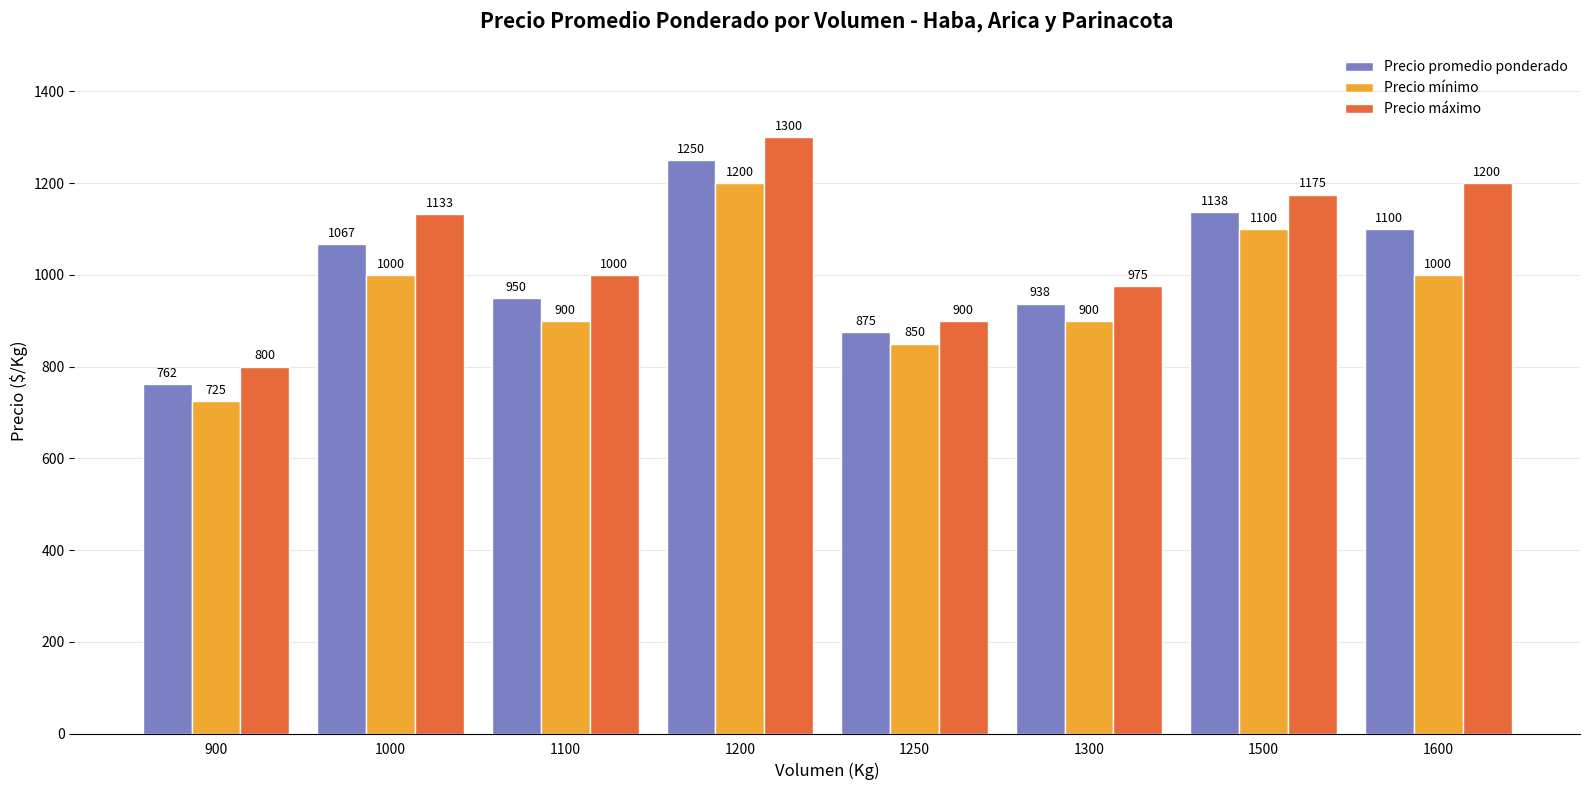

Is it true that Precio mínimo equals 324.5 at 1250?

False